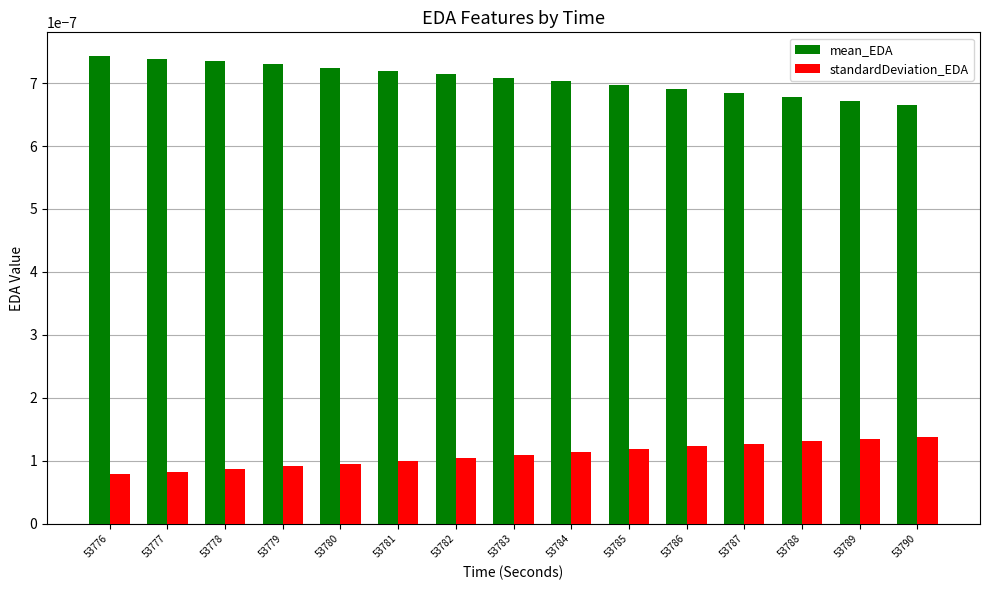

List the series in order of their overall mean, highest first.

mean_EDA, standardDeviation_EDA